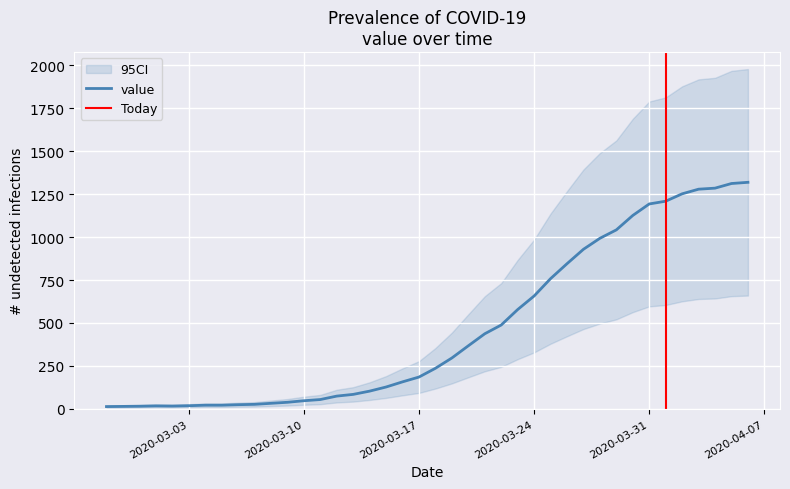

What is the label of the 20th point from the right?

2020-03-18